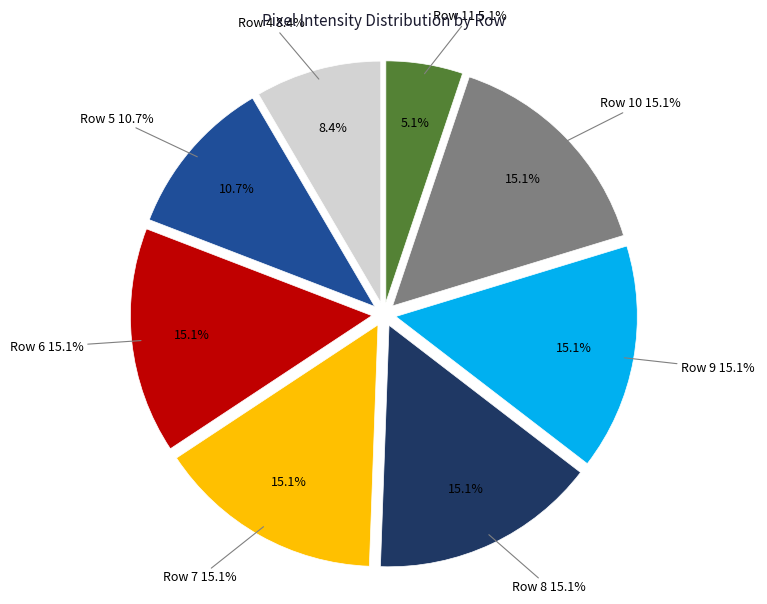

Which category has the smallest portion of the pie?

Row 11